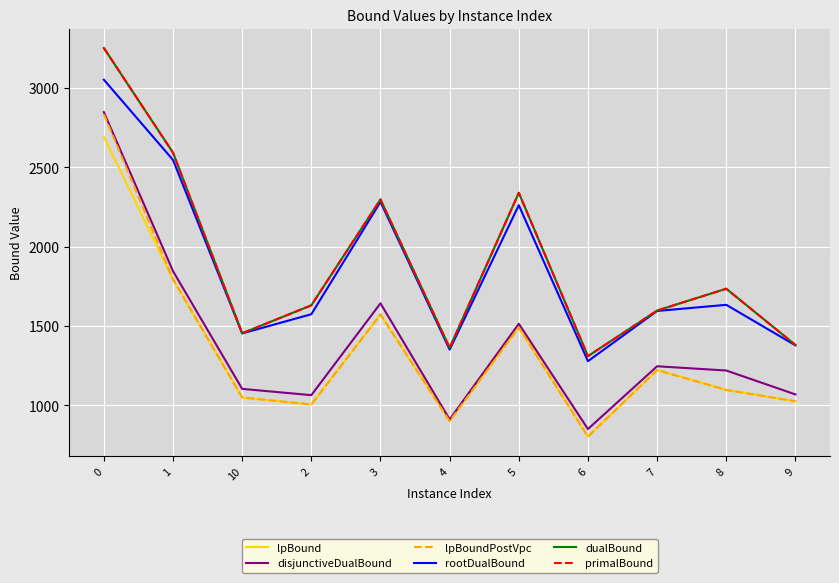

At how many categories does at least one series exceed 1746?

4